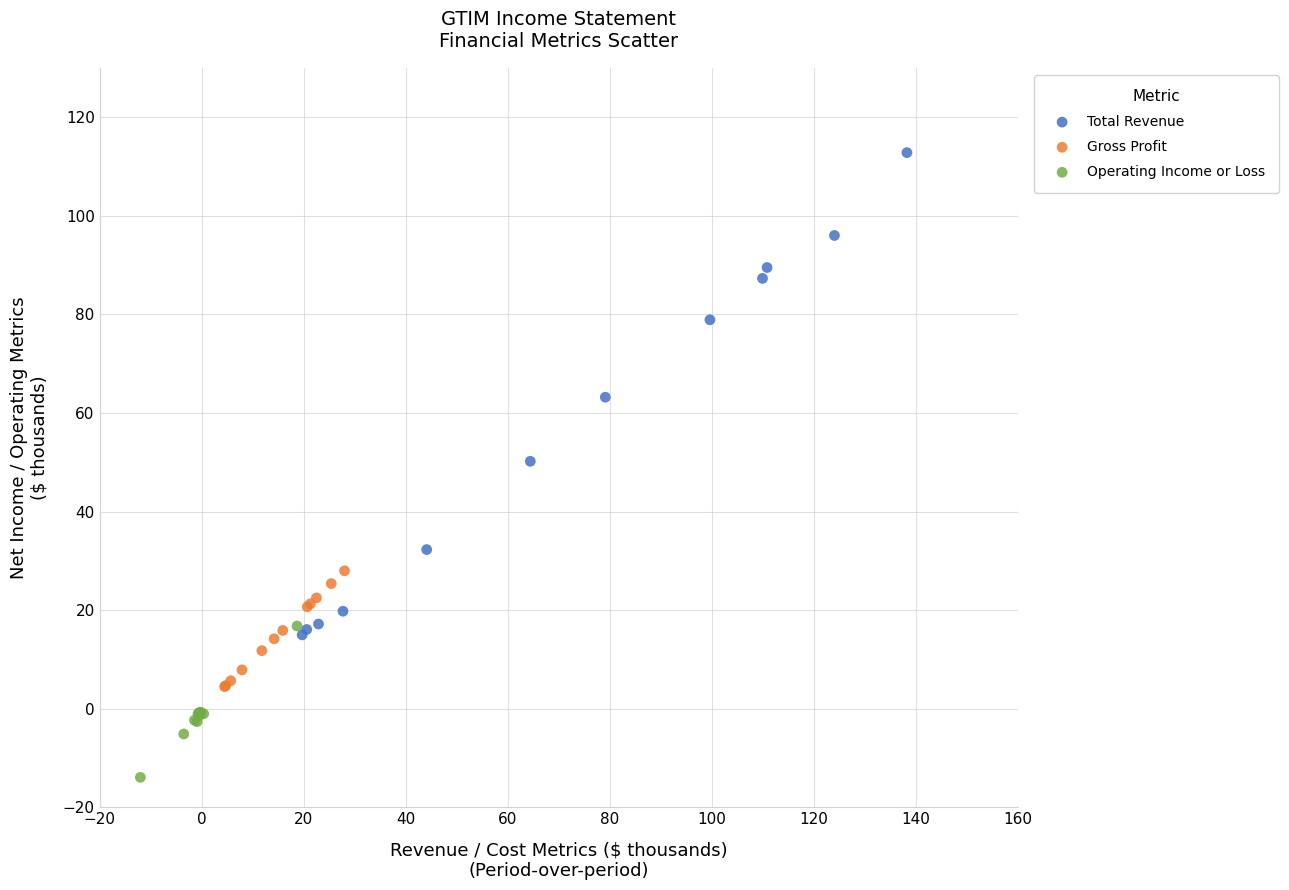

Which series reaches the maximum Y coordinate?

Total Revenue